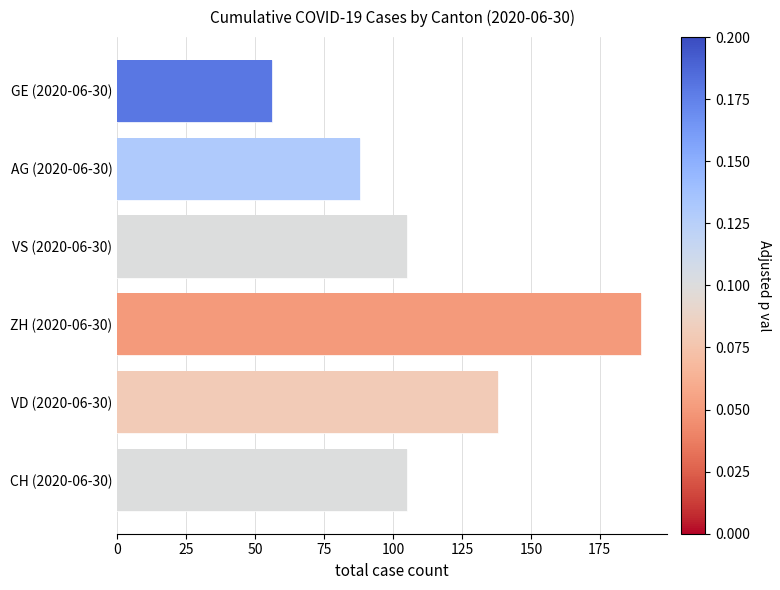

Are the bars grouped side by side (vs. stacked)?

No